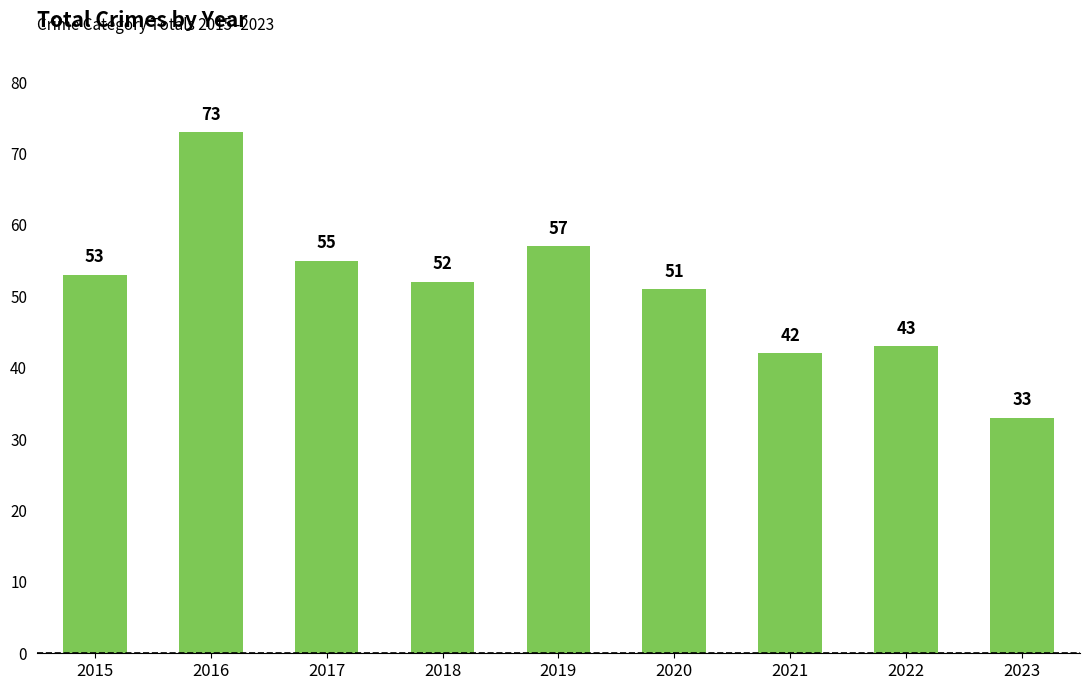

What is the average value?

51